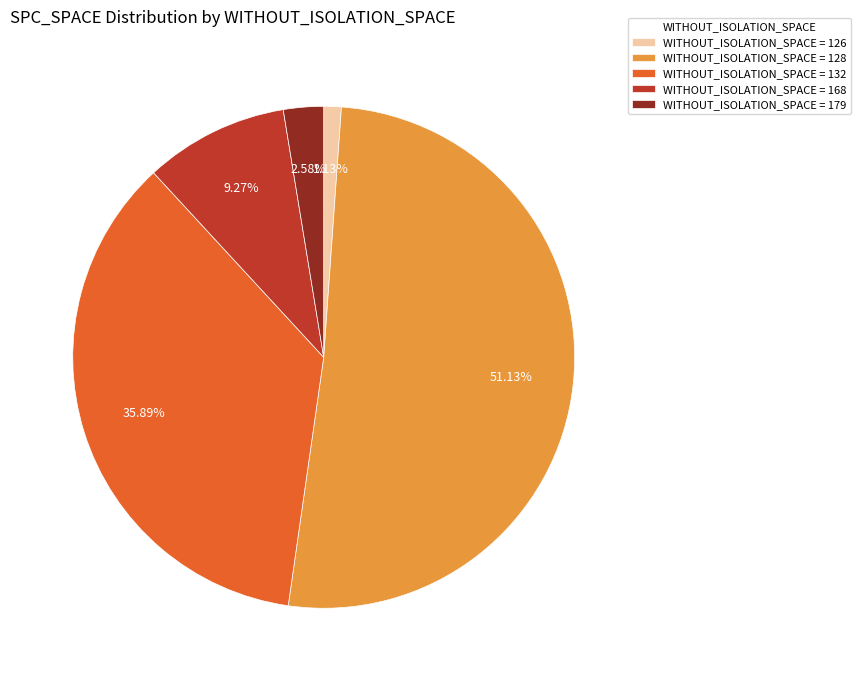

To the nearest percent, what is the difference between the largest and smallest slice percentages?

50%